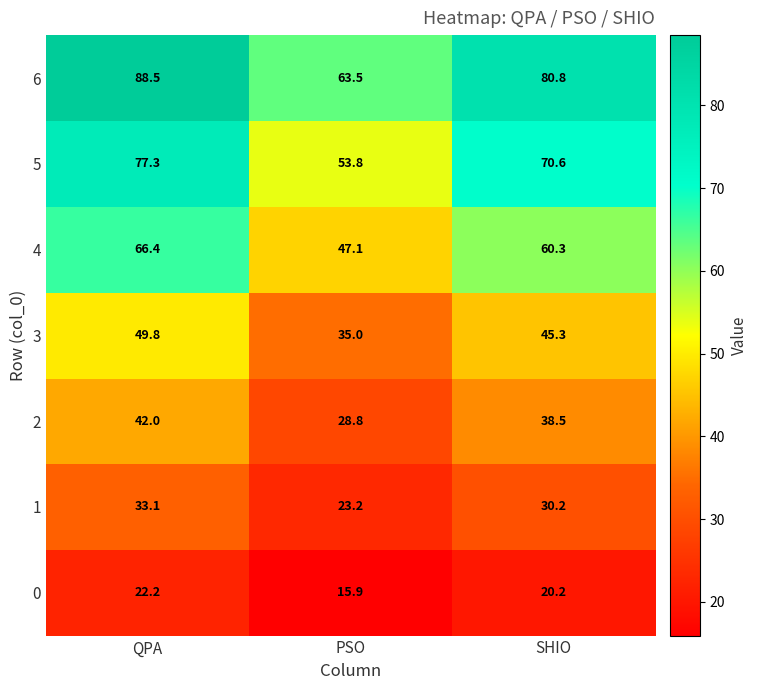

Which series changed the most between QPA and PSO?

6